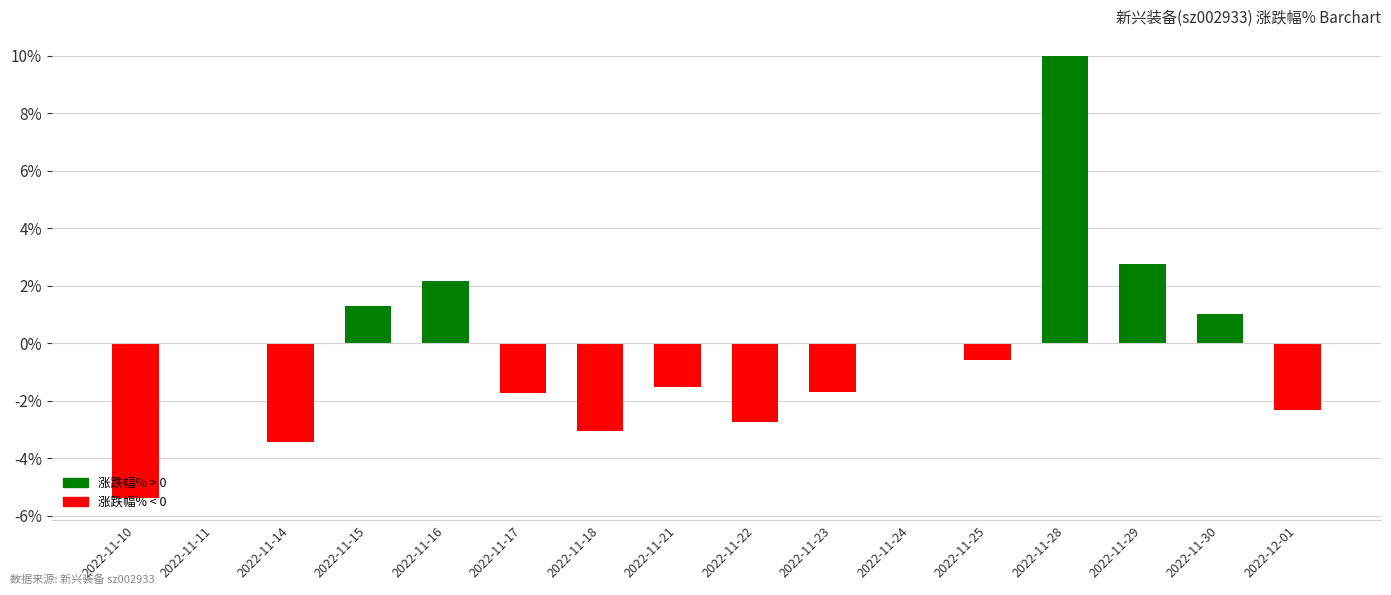

What is the maximum value shown in the chart?

10.0